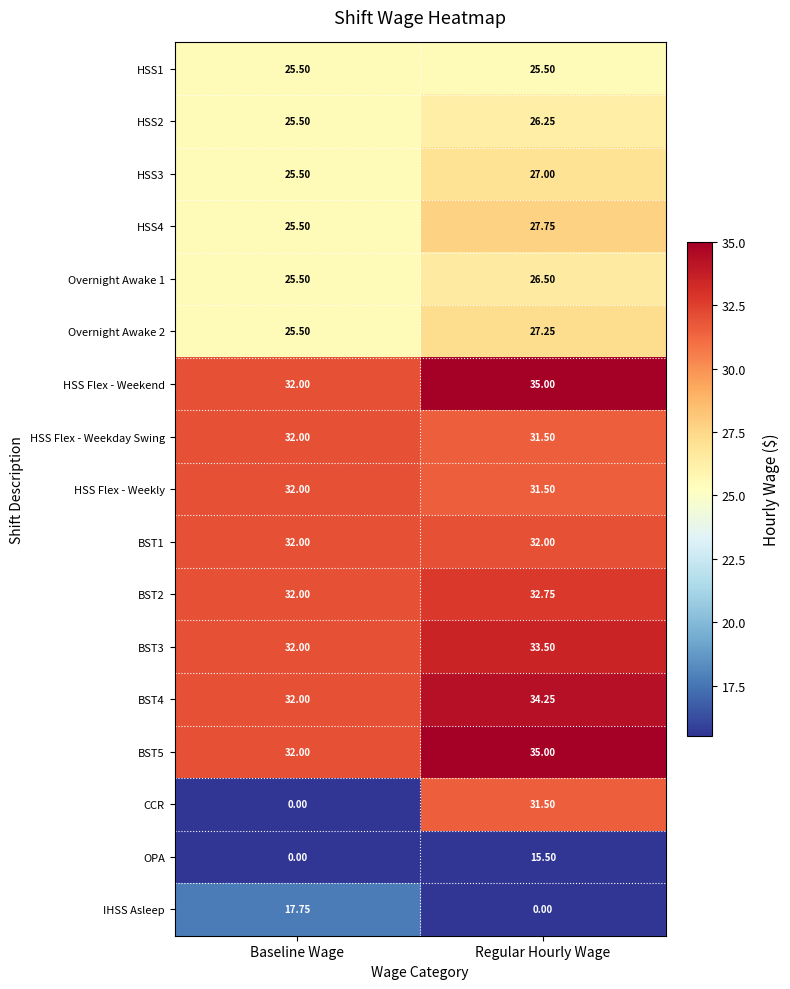

Is the value of BST5 at Regular Hourly Wage greater than the value of IHSS Asleep at Regular Hourly Wage?

Yes